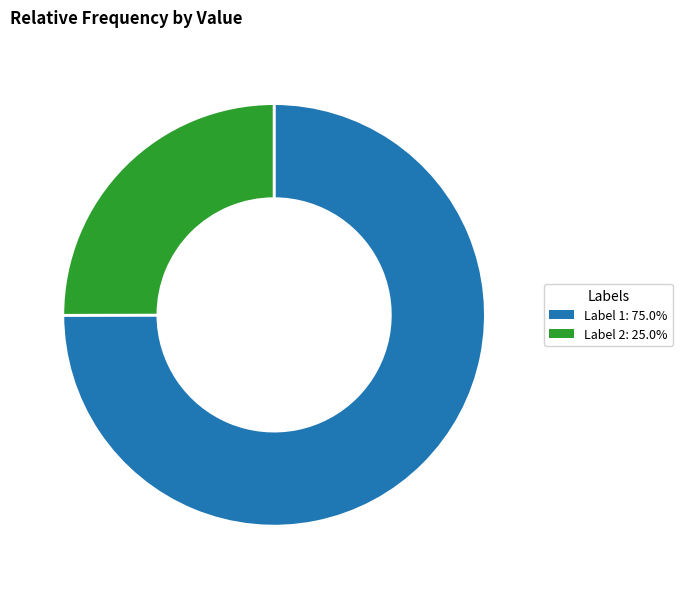

Does Label 1: 75.0% represent more than half of the total?

Yes